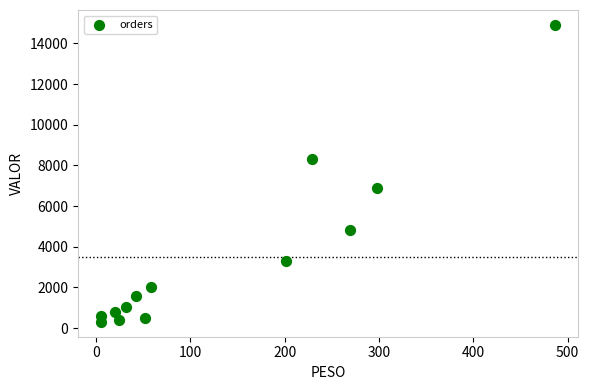

What is the range of X values (max minus min)?

481.8